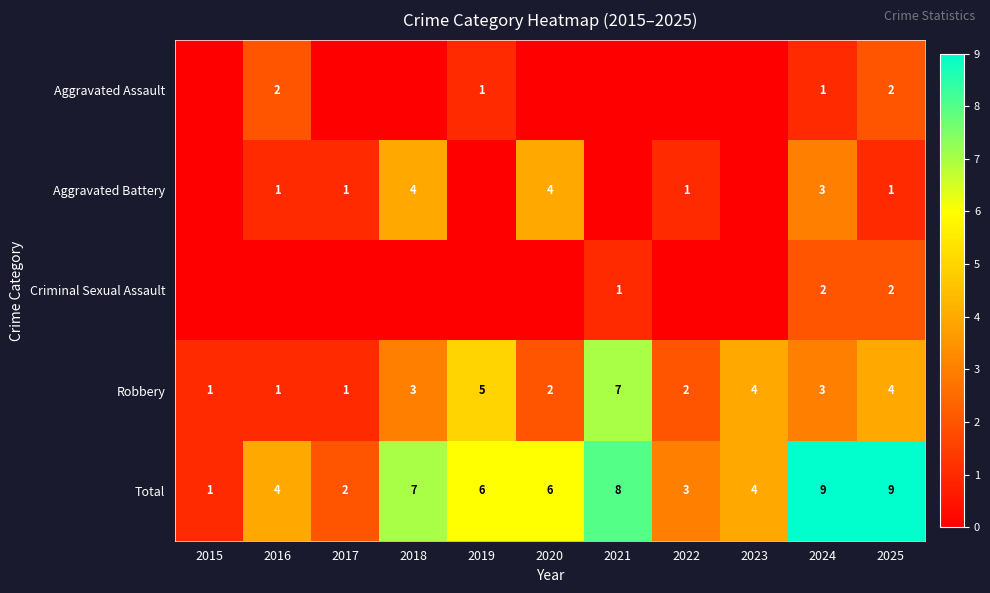

The value of Total at 2018 is 10. True or false?

False